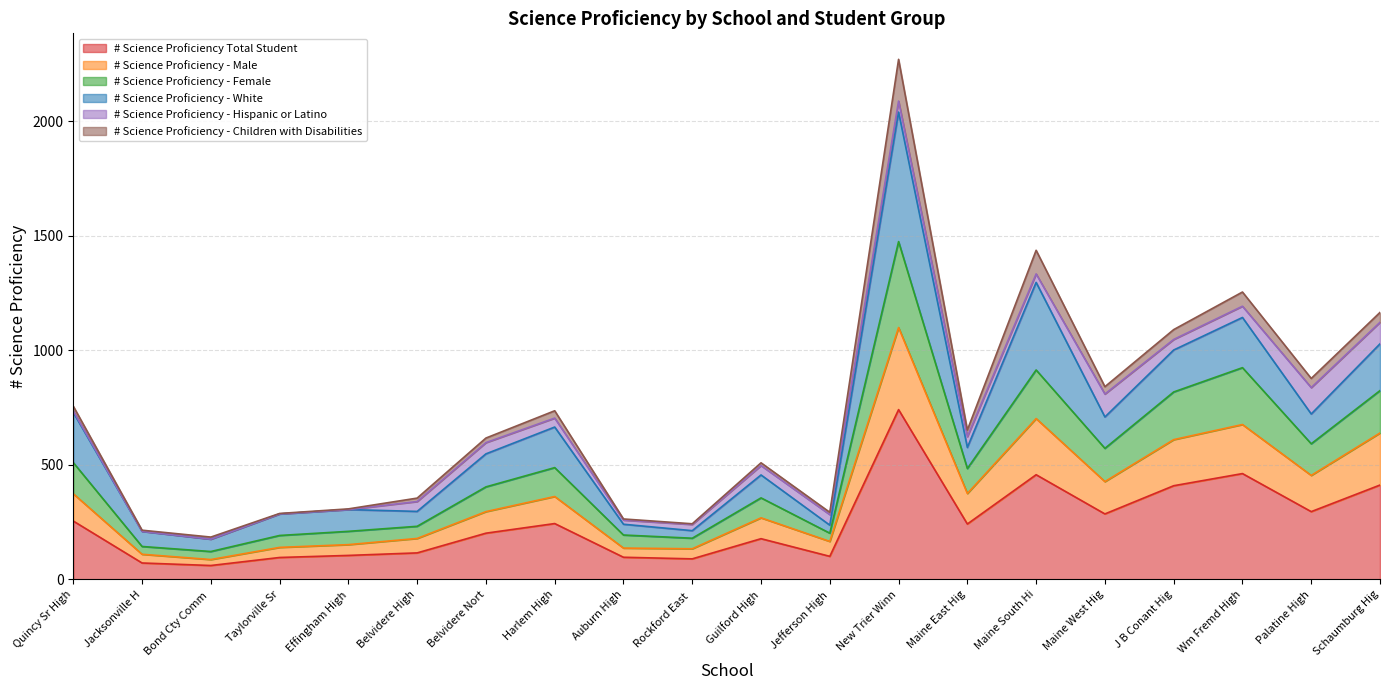

What is the difference between the maximum and second lowest values in the # Science Proficiency Total Student series?

669